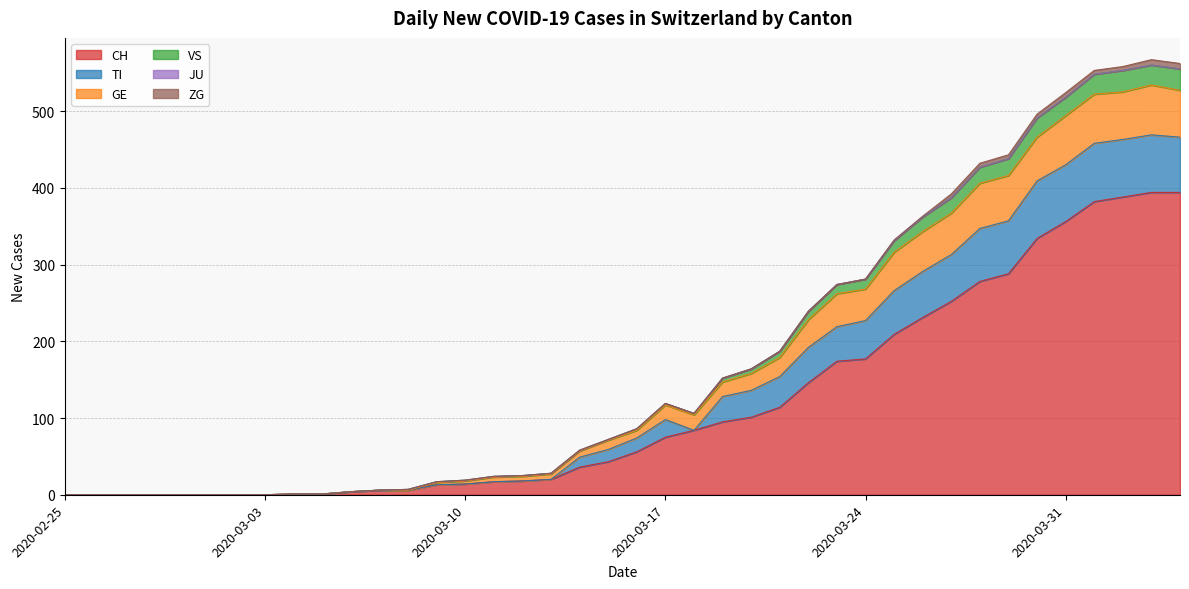

What is the maximum value for CH?

394